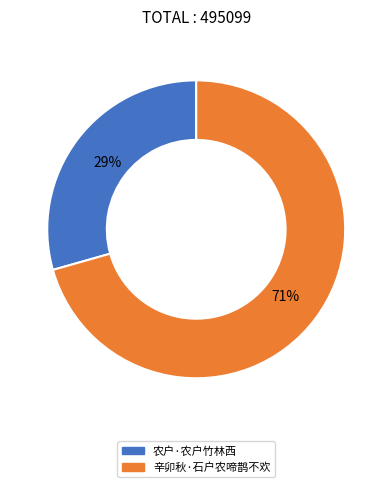

To the nearest percent, what percentage of the pie is 辛卯秋·石户农啼鹊不欢?

71%